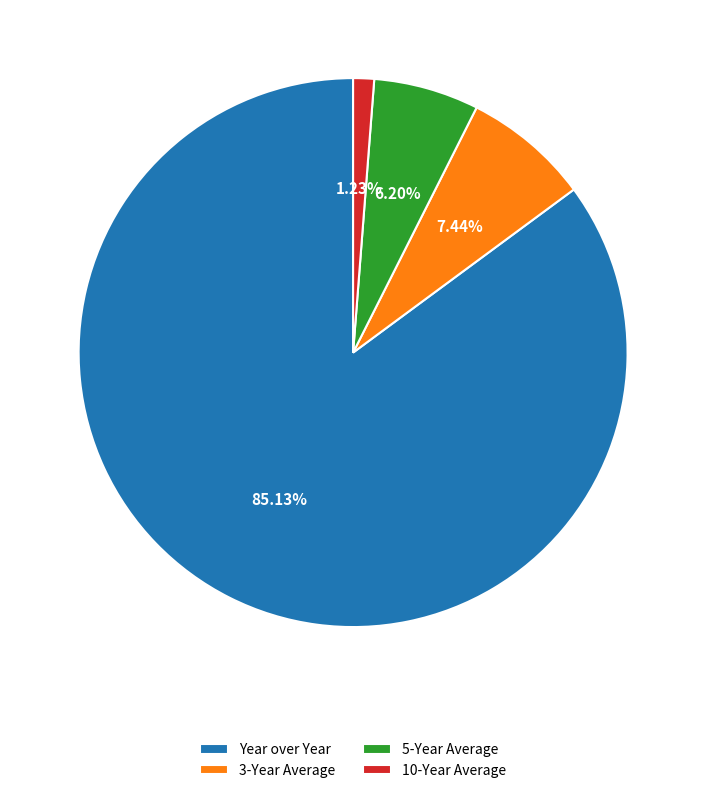

To the nearest percent, what is the difference between the Year over Year and 5-Year Average slice percentages?

79%